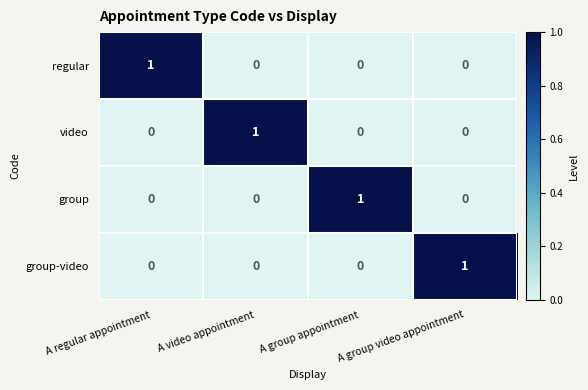

At how many categories does at least one series exceed 0?

4